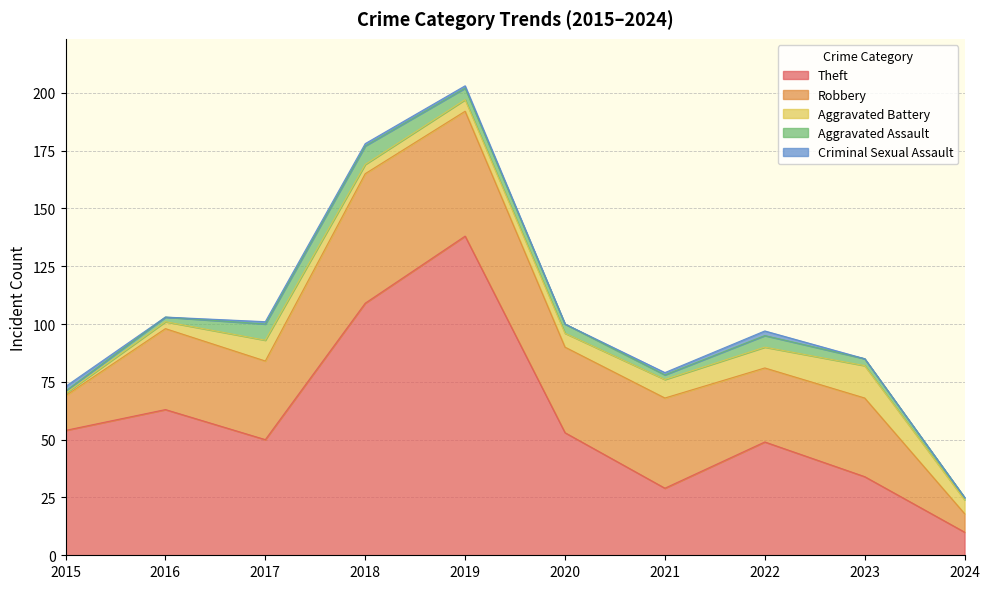

Does the chart display data point markers on the line(s)?

No